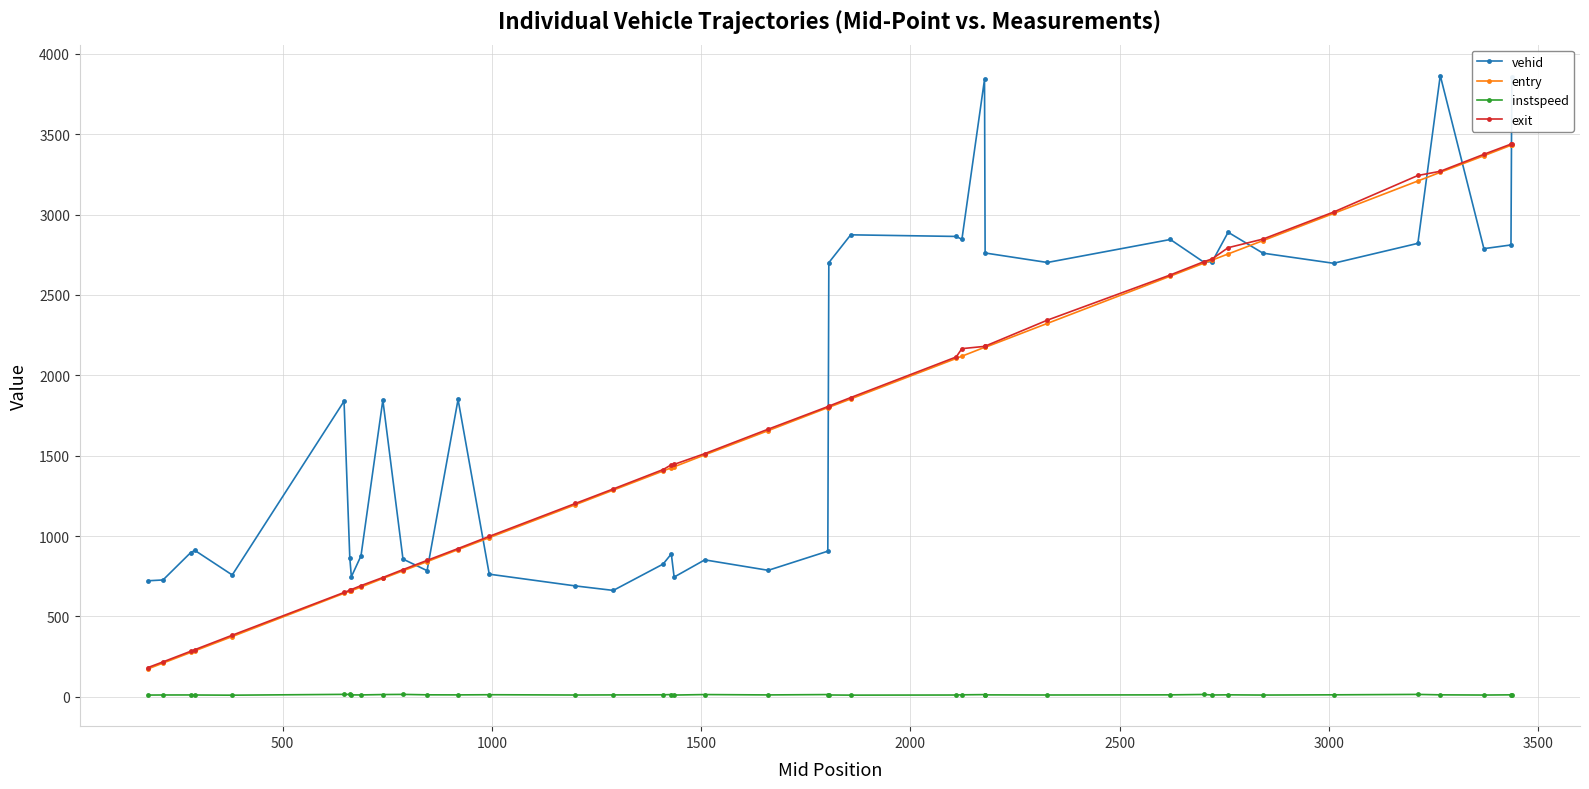

What are all the series names shown in the legend?

vehid, entry, instspeed, exit